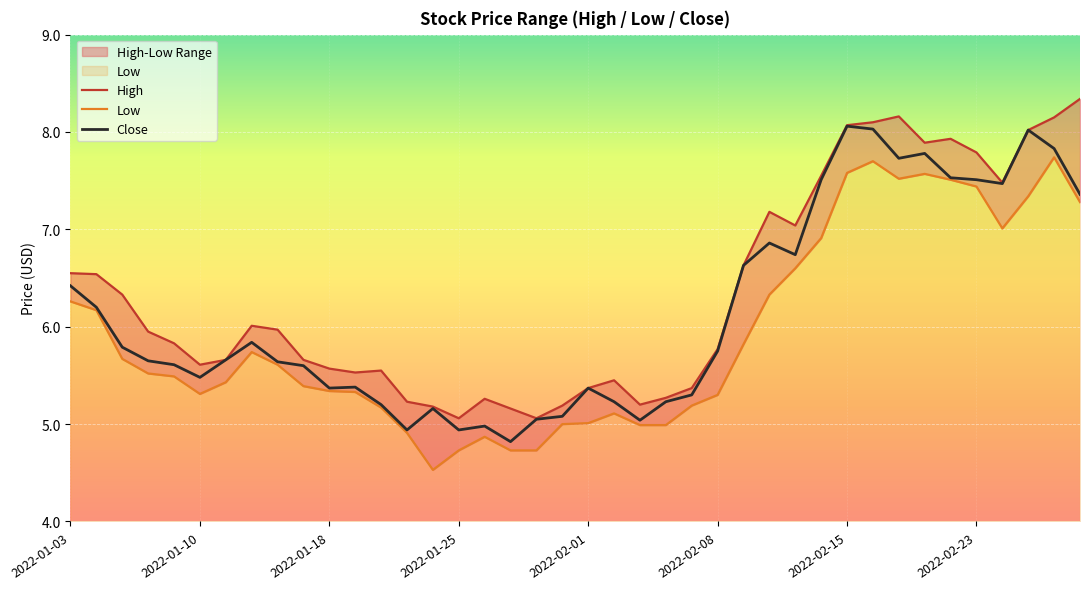

The value of Close at 2022-02-01 is 1.9. True or false?

False